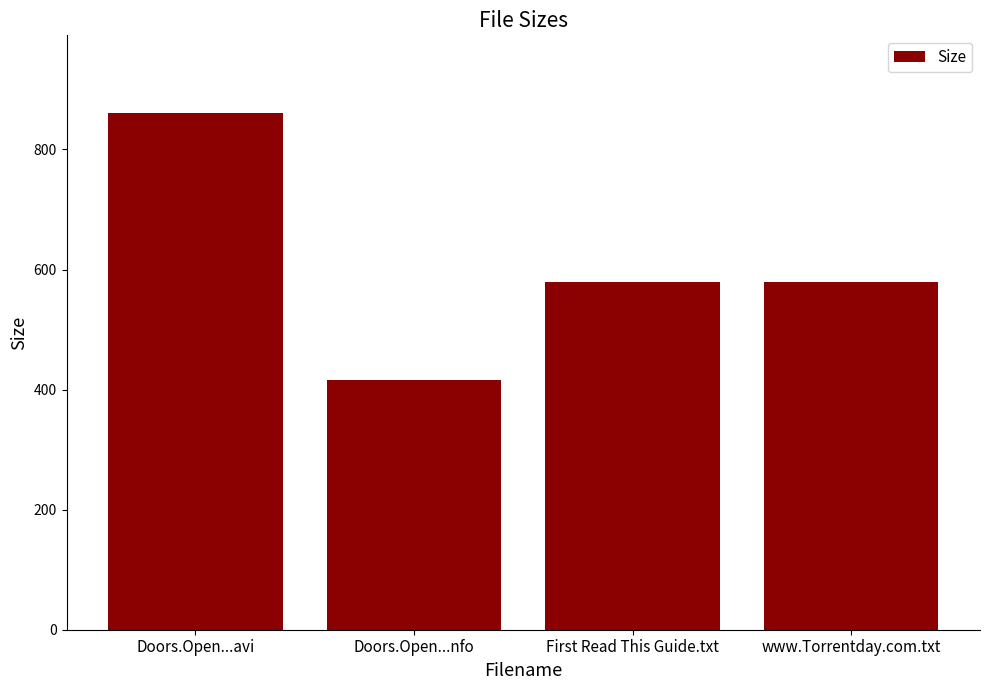

At which category does the chart reach its minimum across all series?

Doors.Open...nfo